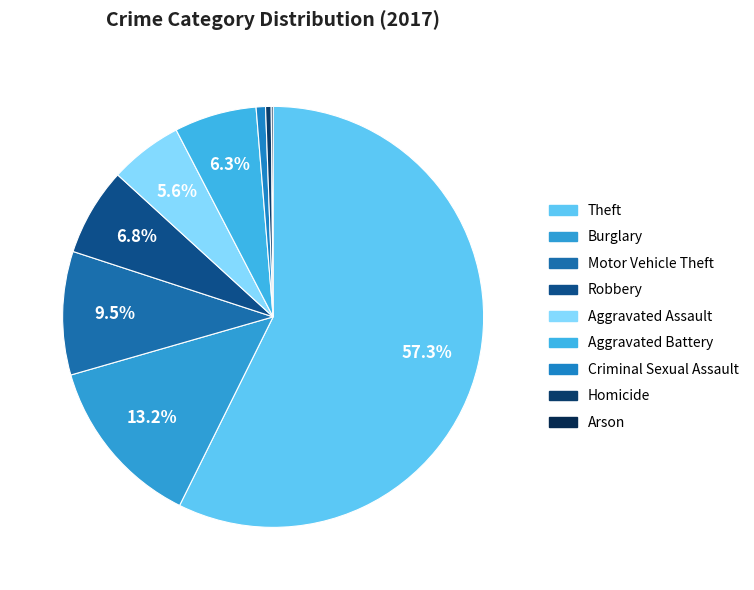

Rank the categories by value from highest to lowest.

Theft, Burglary, Motor Vehicle Theft, Robbery, Aggravated Battery, Aggravated Assault, Criminal Sexual Assault, Homicide, Arson